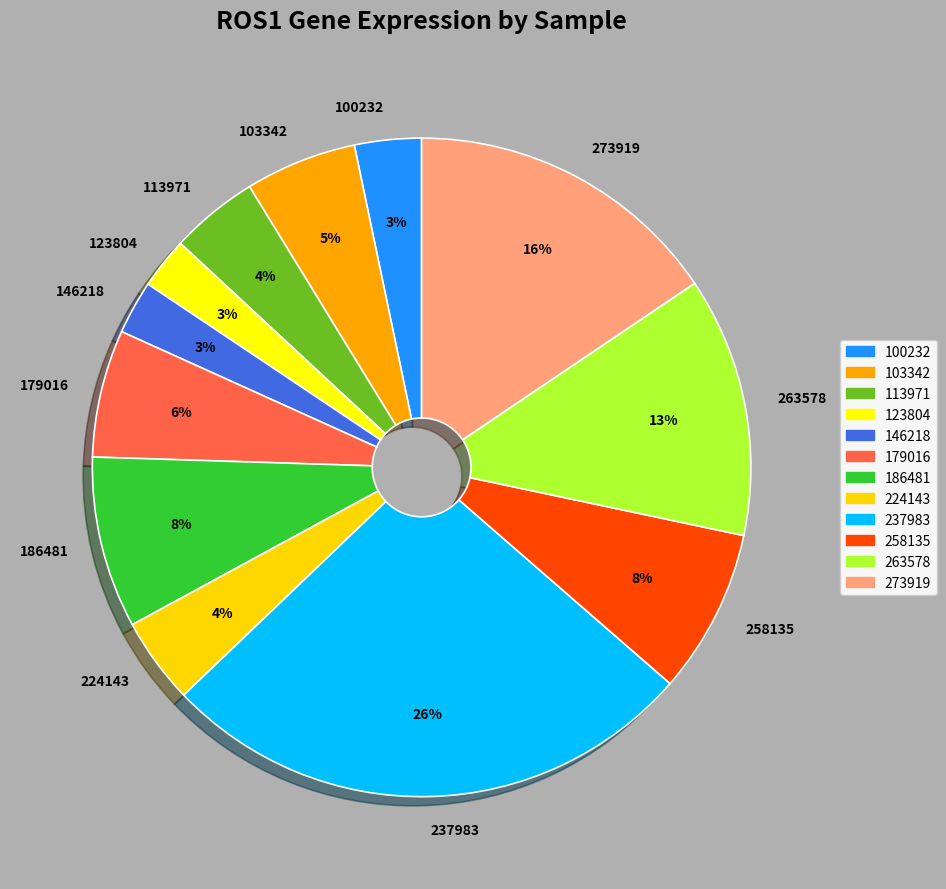

Count the number of slices in the pie.

12